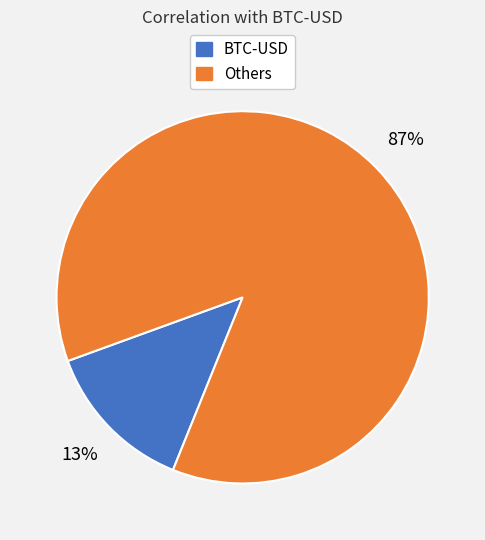

Which slice is the smallest?

BTC-USD